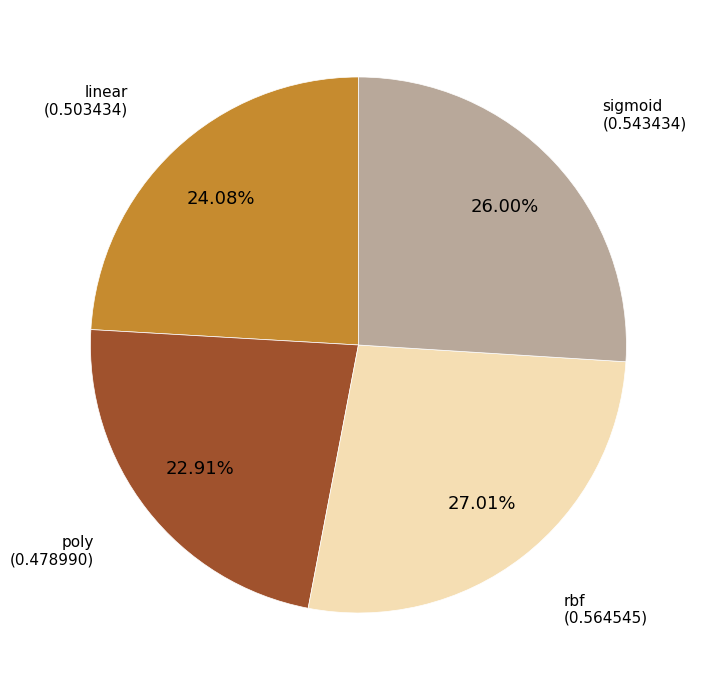

Is there any slice that represents more than half of the pie?

No